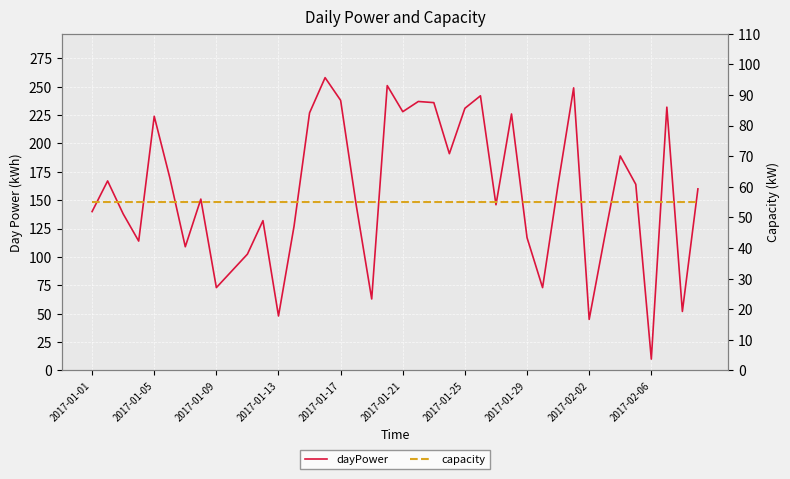

Is it true that capacity equals 24.4 at 2017-01-25?

False